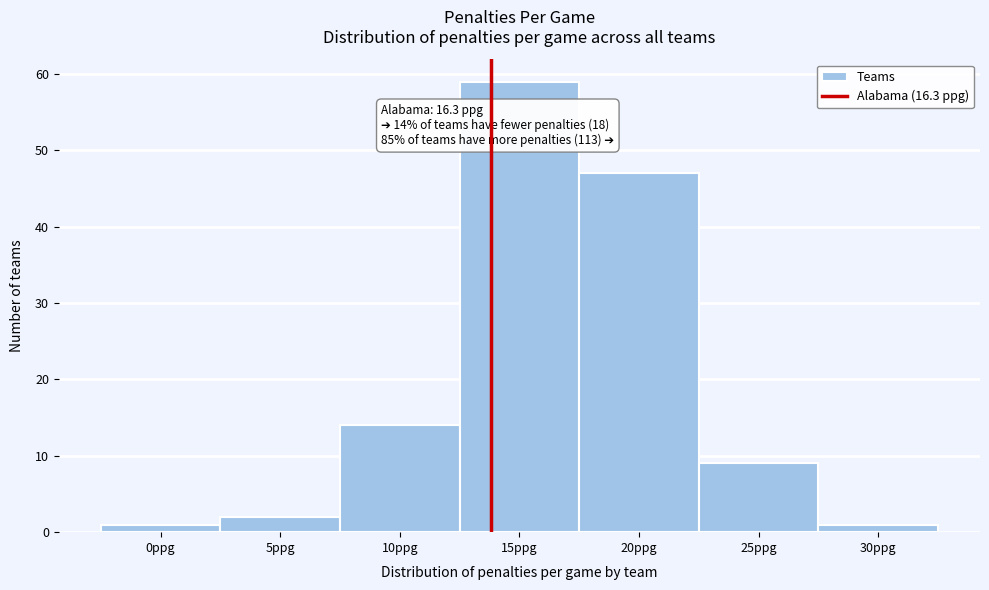

Reading right to left, list all the values displayed in this chart.

30ppg=1	25ppg=9	20ppg=47	15ppg=59	10ppg=14	5ppg=2	0ppg=1